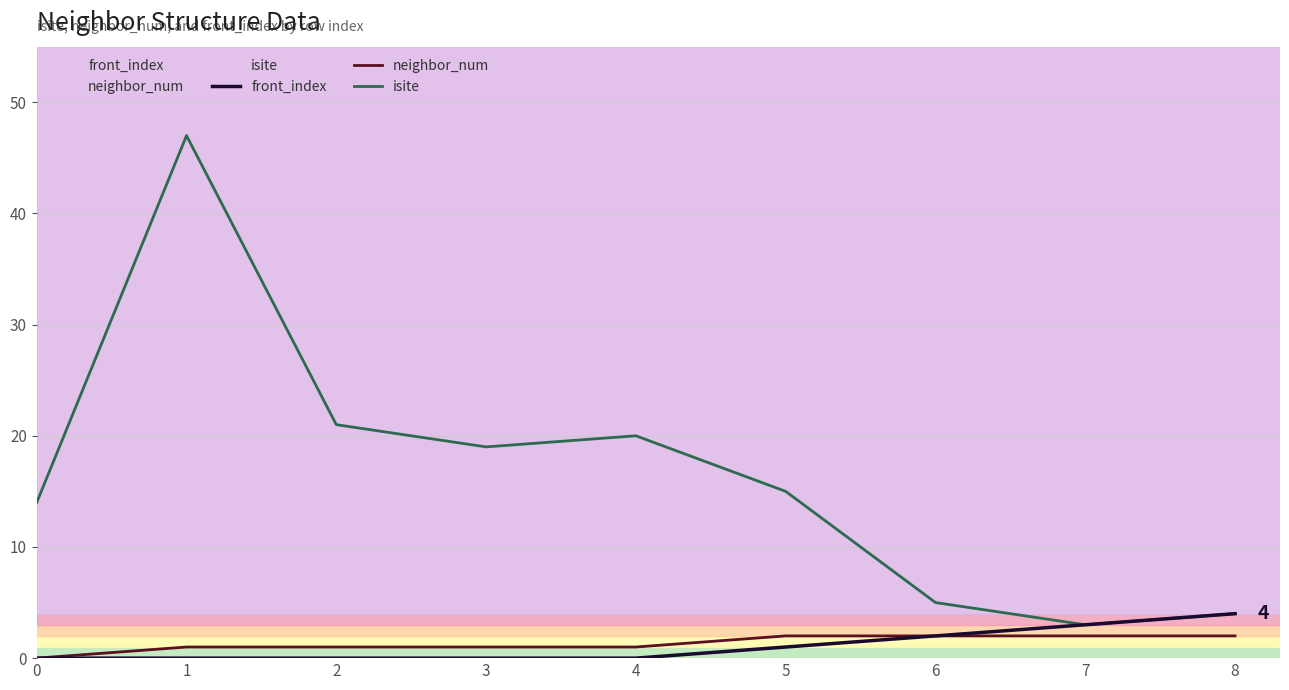

True or false: isite has a value of 19 at 3.

True